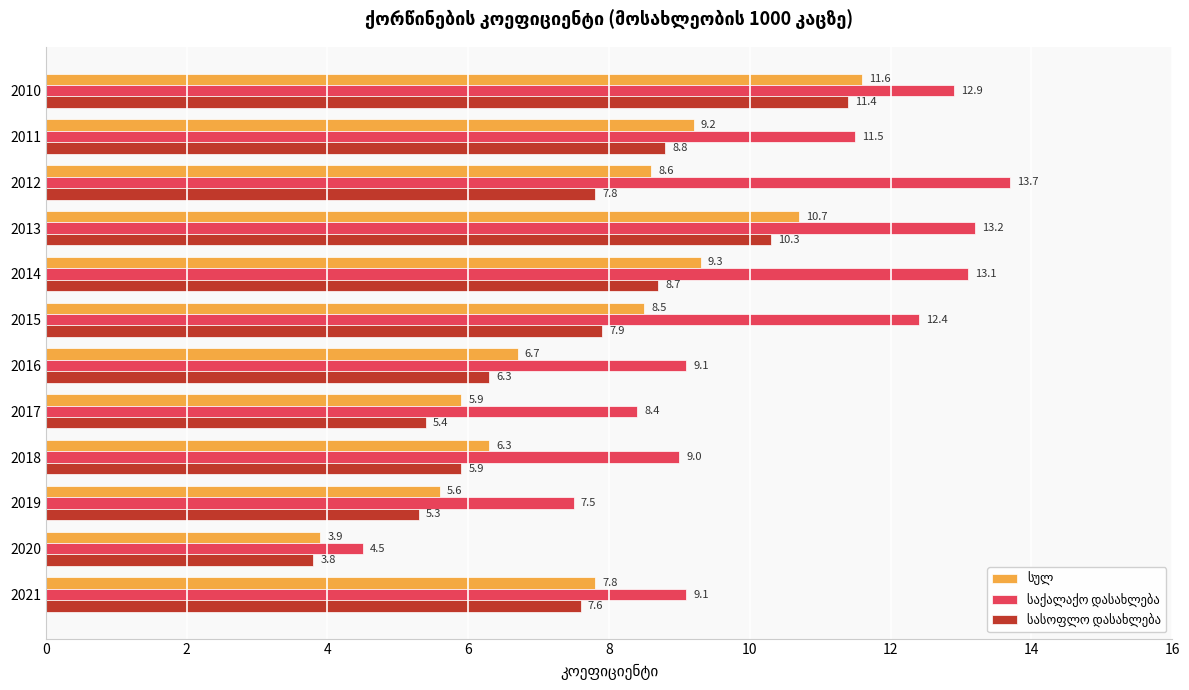

Which category has the lowest value across all series?

2020